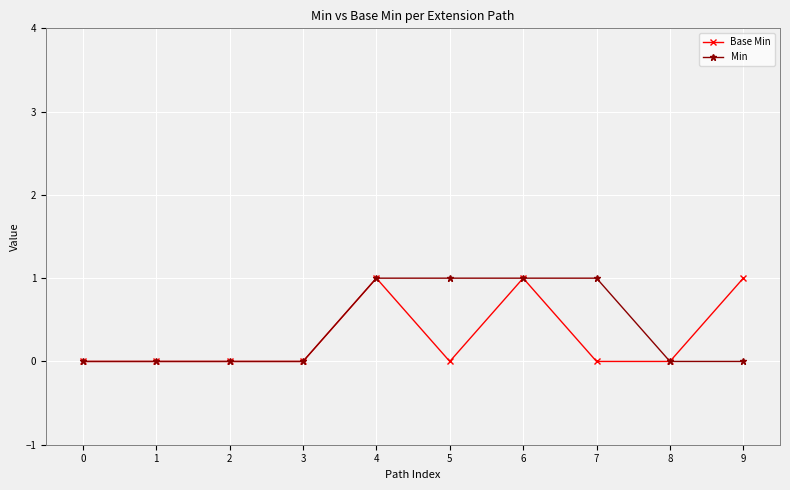

How many lines are shown in the chart?

2